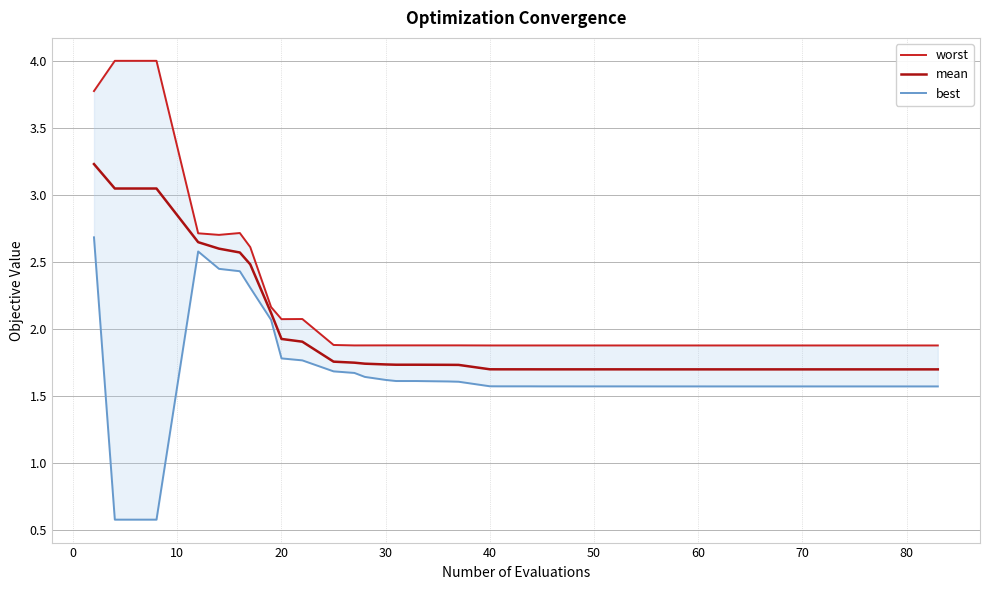

What is the minimum value shown in the chart?

0.6